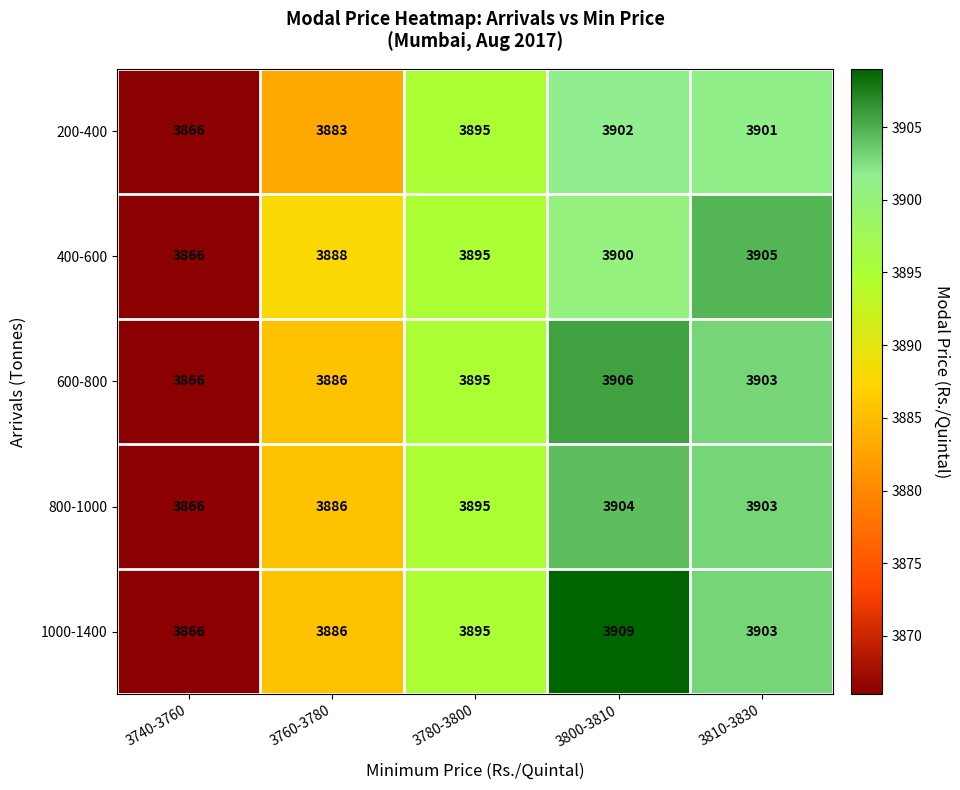

Which series has the largest range (max minus min)?

1000-1400